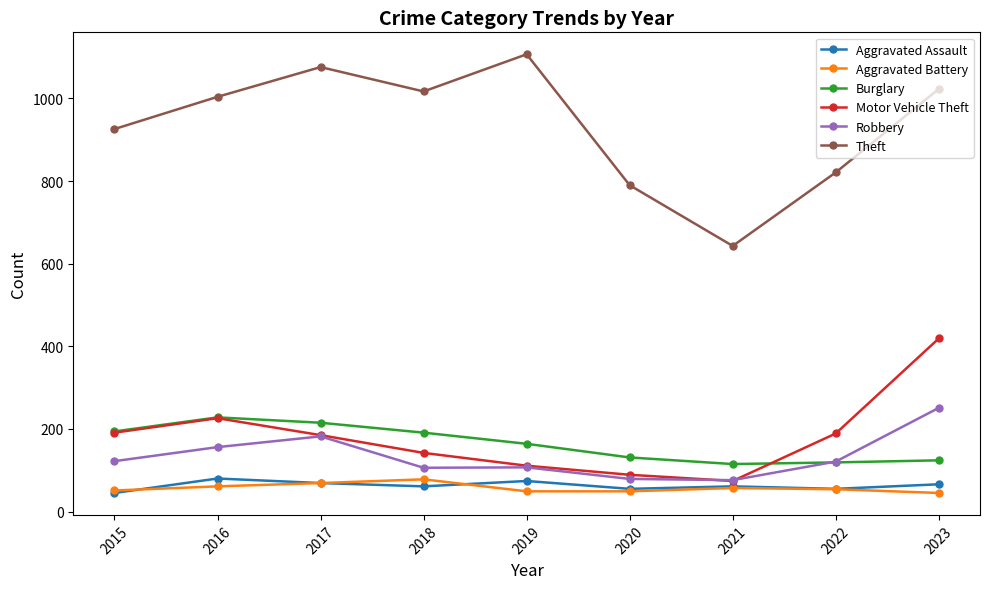

What is the difference between the maximum and minimum values in the Motor Vehicle Theft series?

345